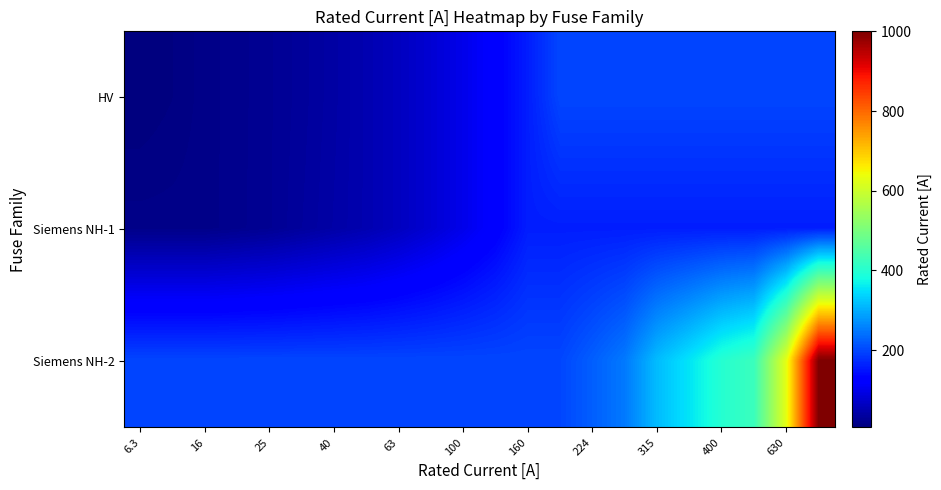

How many distinct data groups are displayed?

3